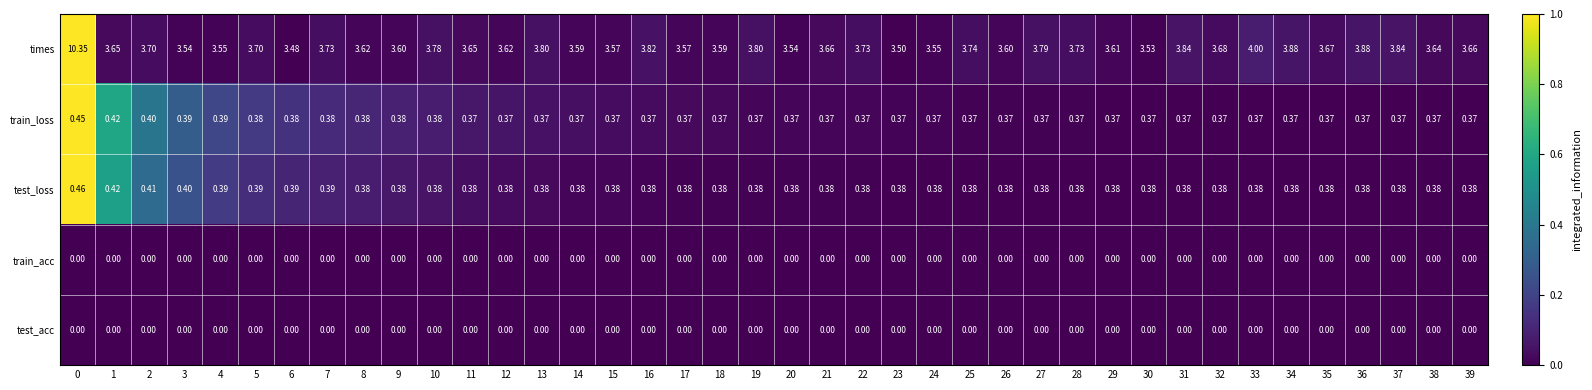

Which series has the widest spread of values?

times